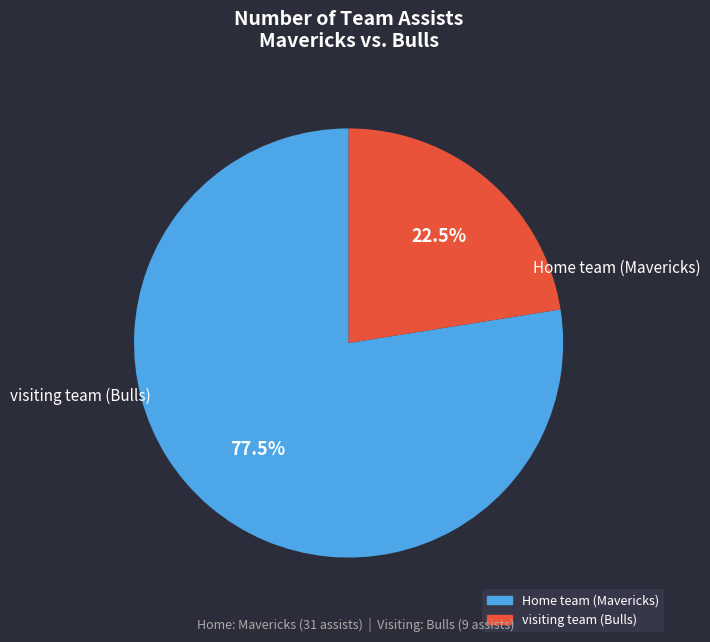

Does Home team (Mavericks) represent more than half of the total?

Yes